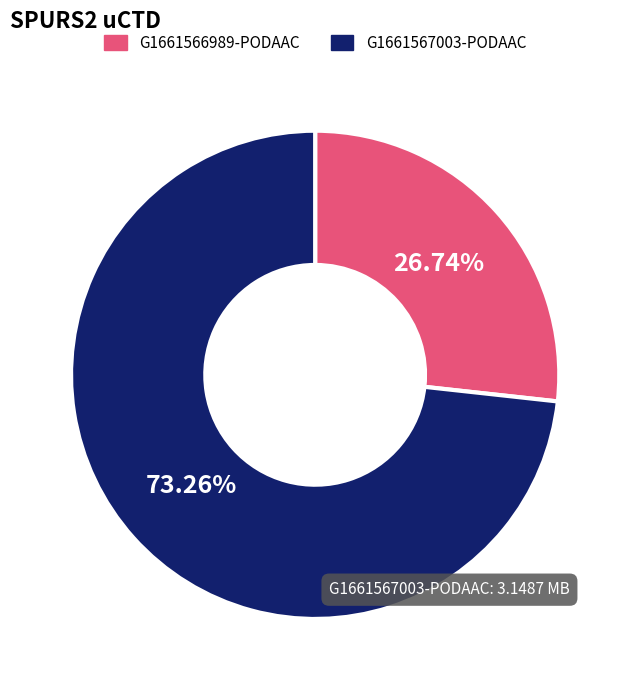

Combined, what portion of the pie is G1661566989-PODAAC and G1661567003-PODAAC?

100.0%